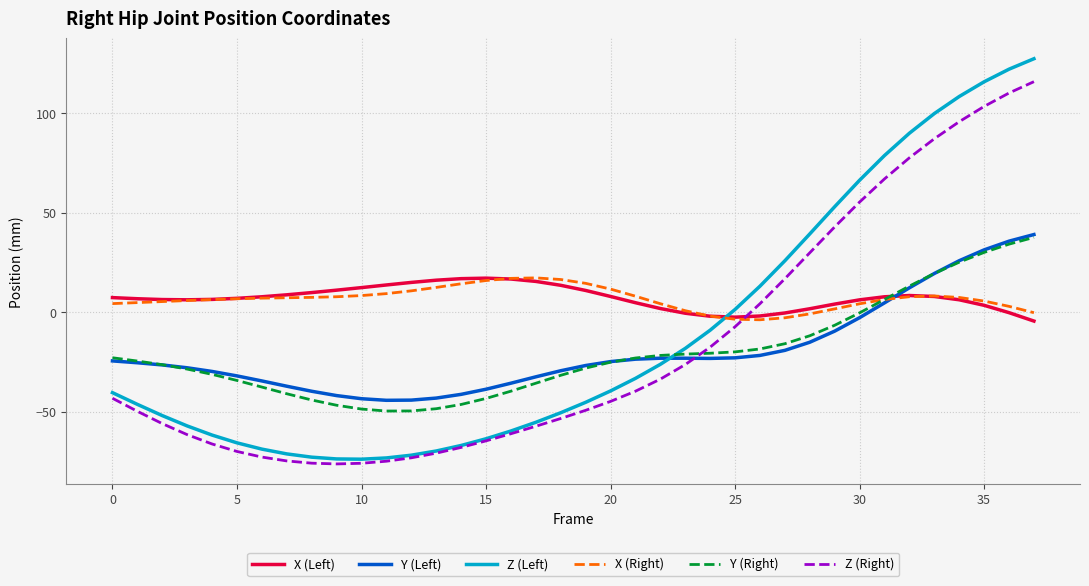

After their last crossing, which series has the higher values: Z (Right) or X (Right)?

Z (Right)